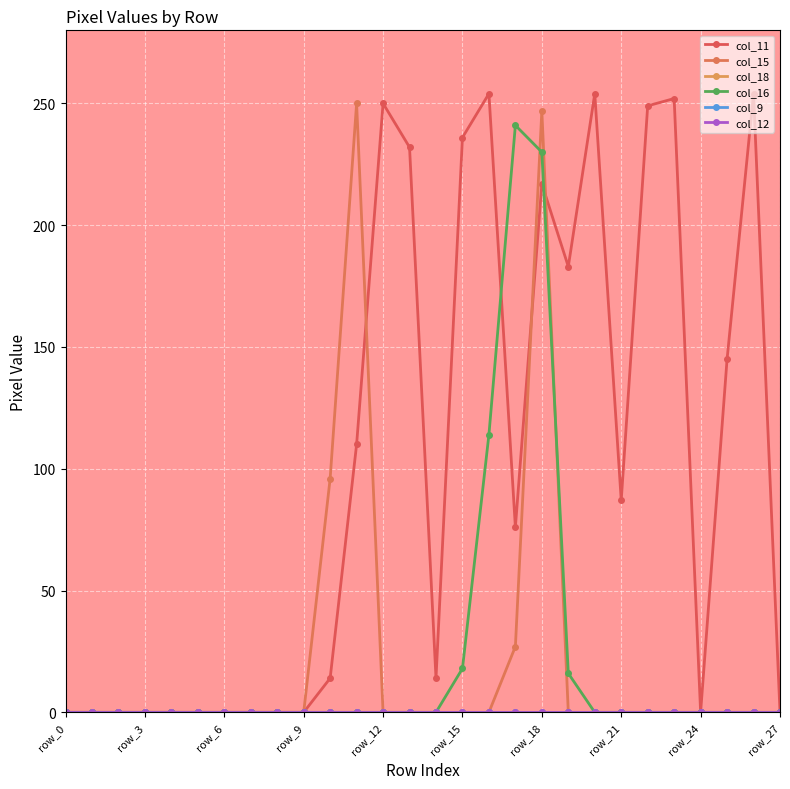

Which series ends up on top after the final intersection of col_11 and col_15?

col_11